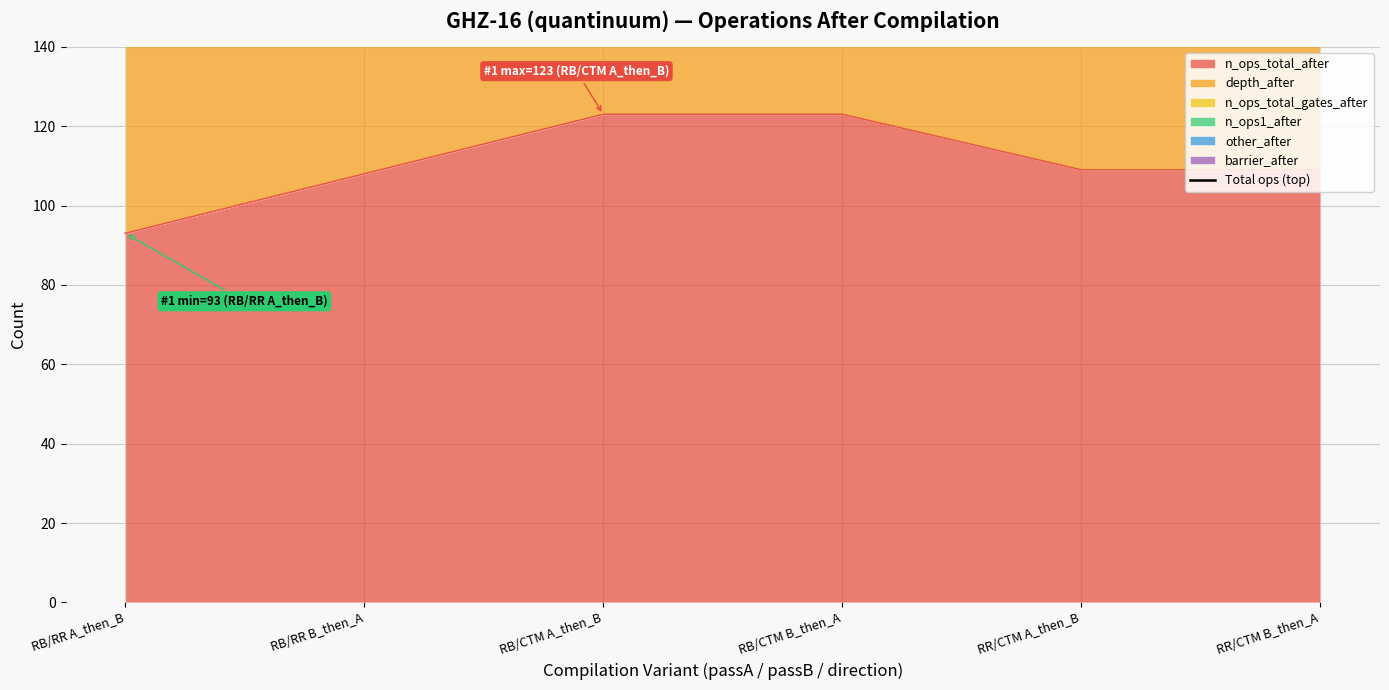

What is the label of the 2nd point from the left?

RB/RR B_then_A